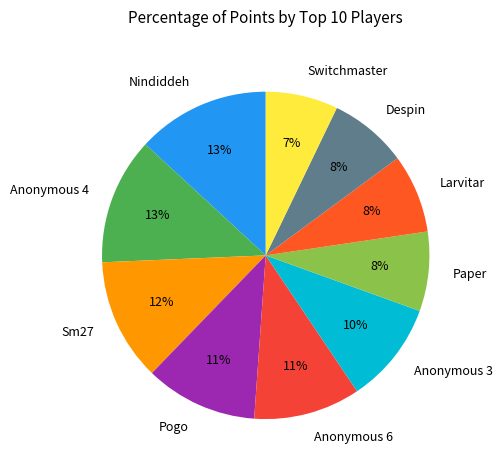

Is it true that Switchmaster is 7% of the pie?

True